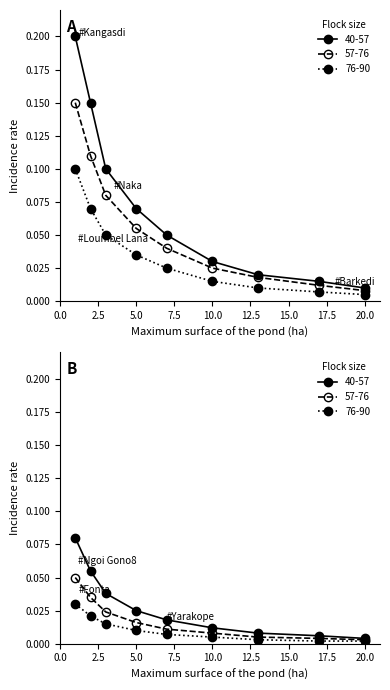

What is the difference between the 57-76 values at 2.5 and 15.0?

0.1